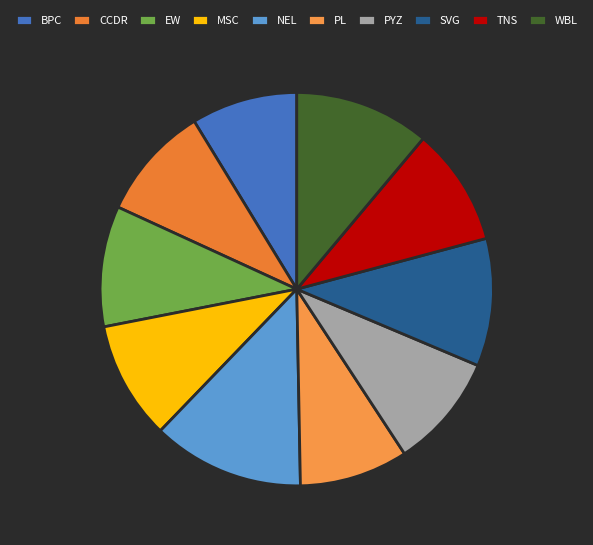

How much of the chart is everything except TNS?

90.3%